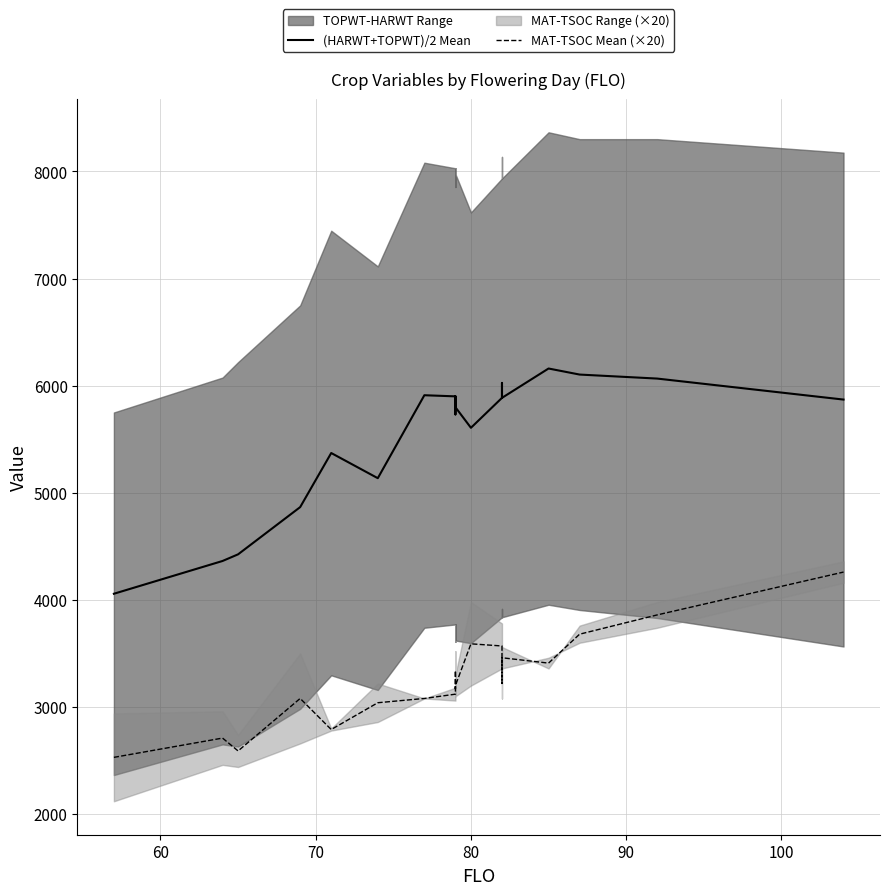

Is it true that (HARWT+TOPWT)/2 Mean equals 1796.3 at 100?

False